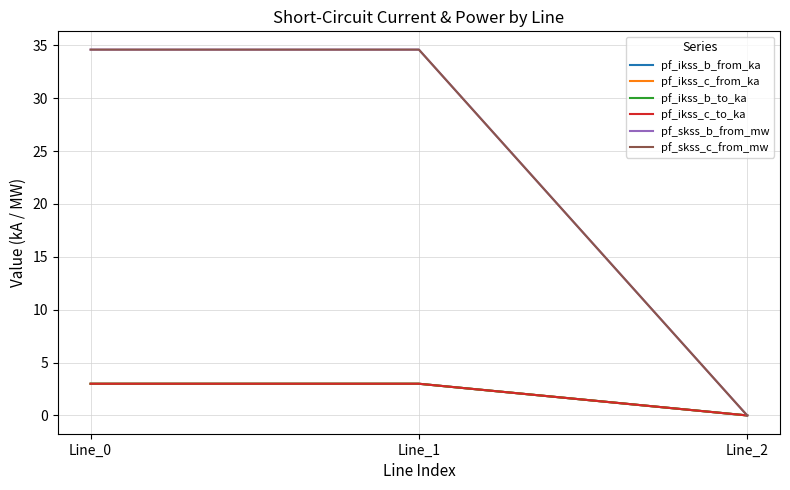

How many lines are shown in the chart?

6